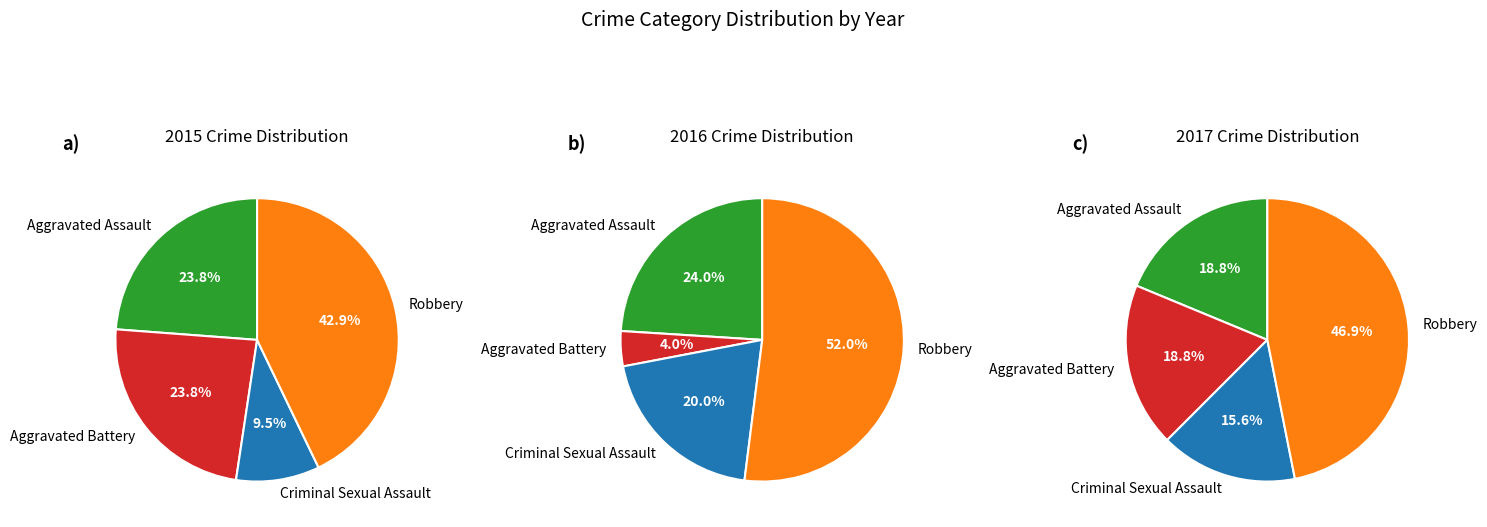

Do Aggravated Assault and Aggravated Battery together represent more than half of the pie?

No